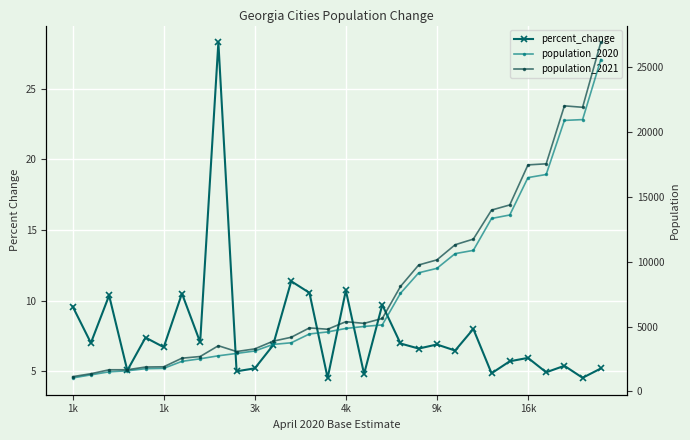

What is the difference between the population_2021 values at 16 and 16k?

3351.0